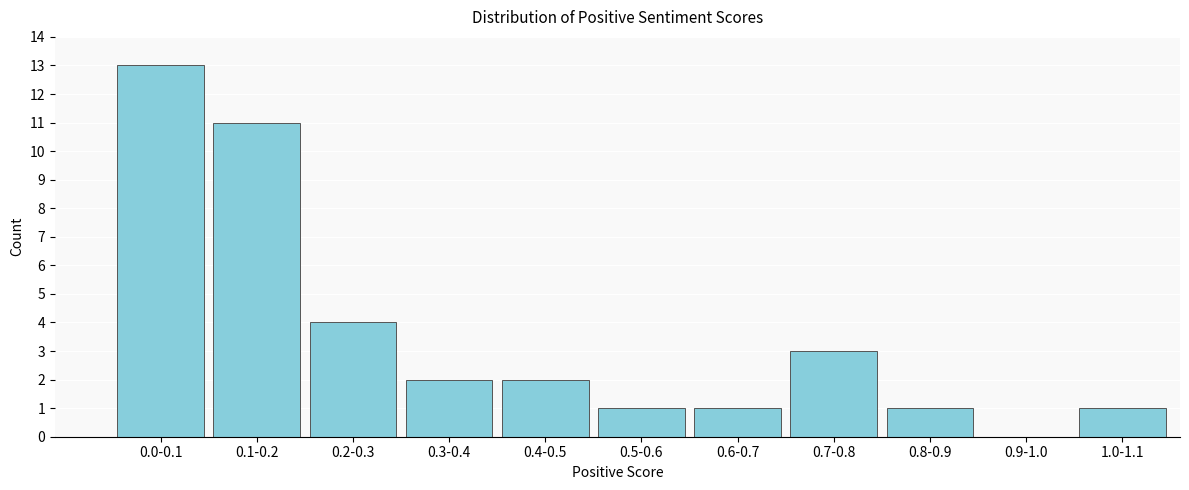

Reading left to right, transcribe all the data shown in this chart.

0.0-0.1=13	0.1-0.2=11	0.2-0.3=4	0.3-0.4=2	0.4-0.5=2	0.5-0.6=1	0.6-0.7=1	0.7-0.8=3	0.8-0.9=1	0.9-1.0=0	1.0-1.1=1